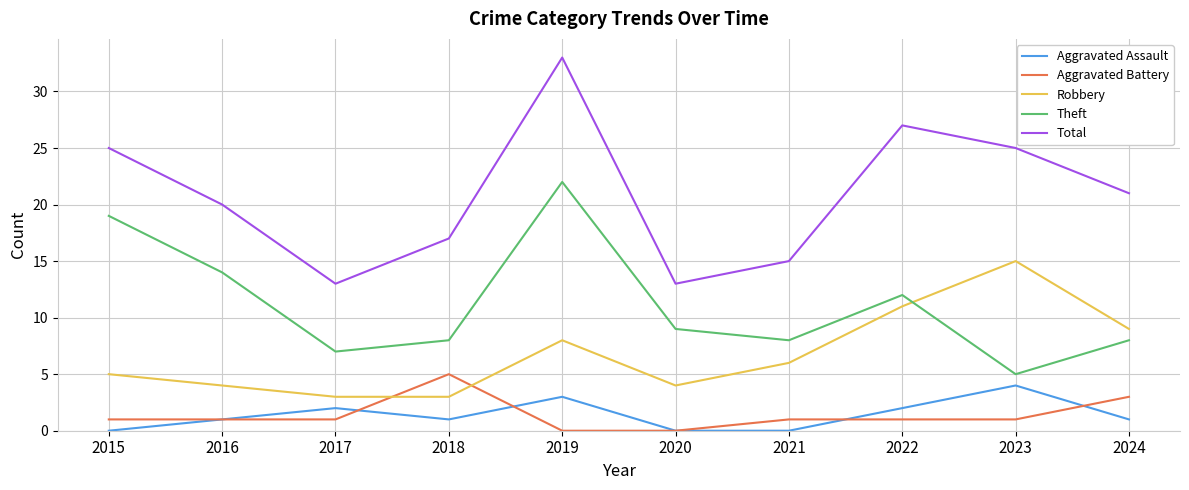

What is the average value of the Robbery series?

7